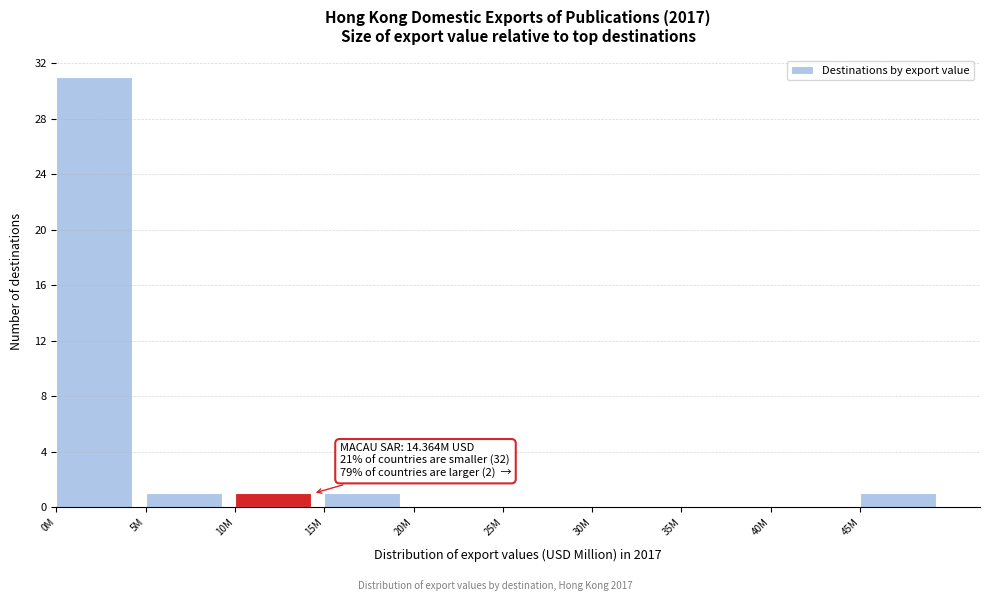

Reading left to right, list all the values displayed in this chart.

0M=31	5M=1	10M=1	15M=1	20M=0	25M=0	30M=0	35M=0	40M=0	45M=1